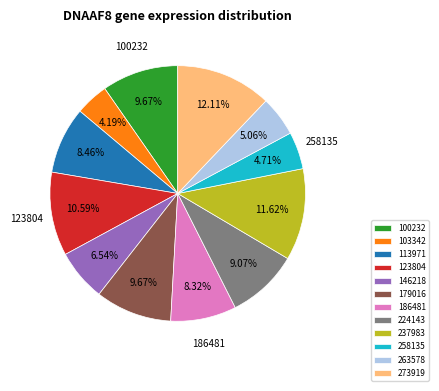

Between 263578 and 224143, which is larger?

224143